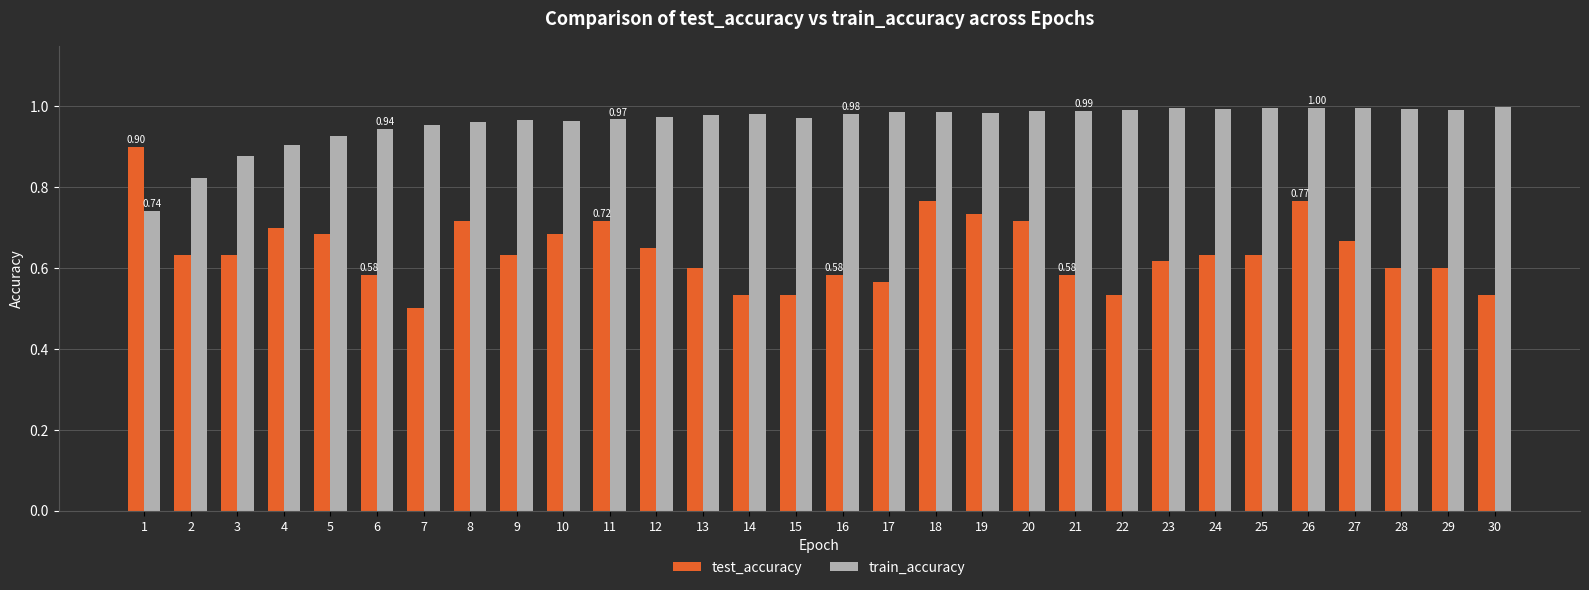

How many bars are there in each group?

2